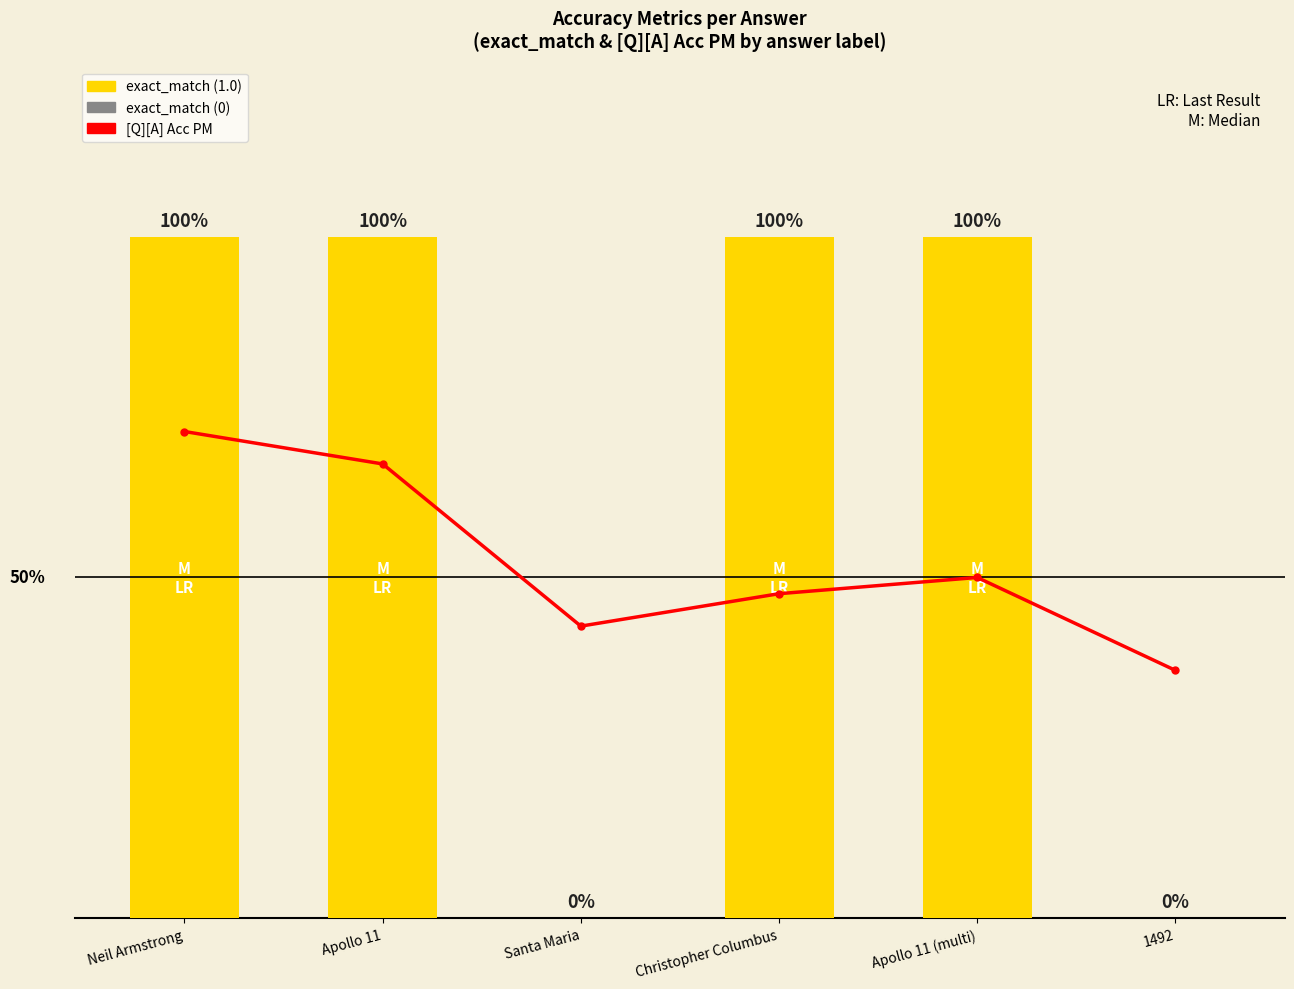

True or false: exact_match has a value of 1.0 at Apollo 11 (multi).

True